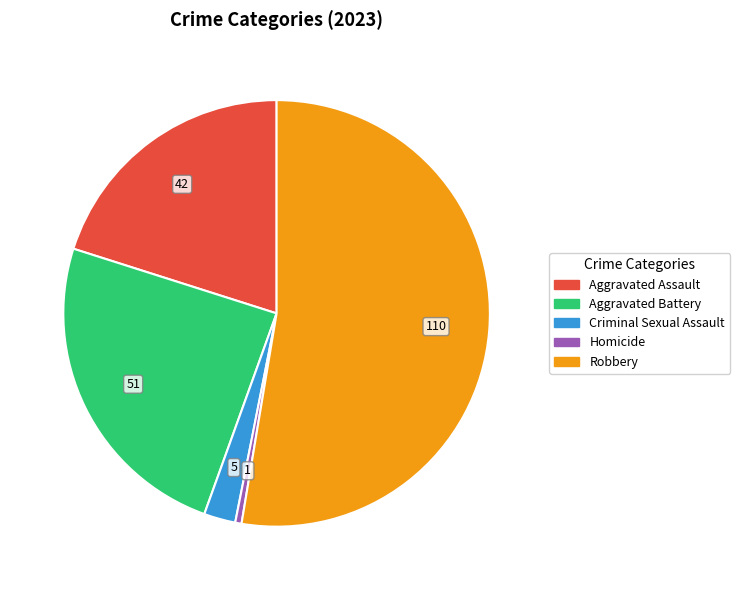

Is it true that Aggravated Assault is 9% of the pie?

False